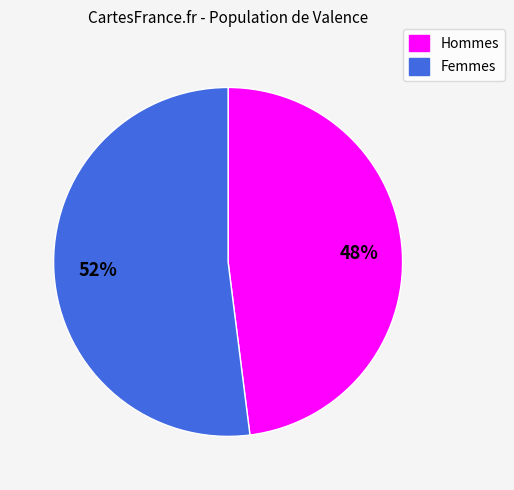

Which category accounts for the majority?

Femmes